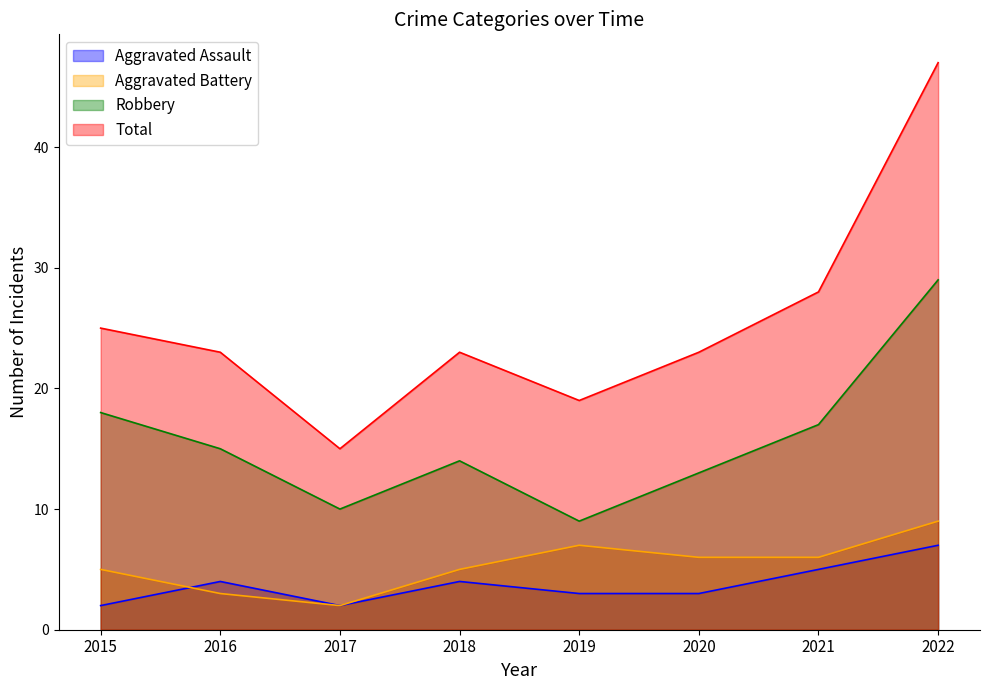

What is the difference between the Aggravated Assault values at 2019 and 2017?

1